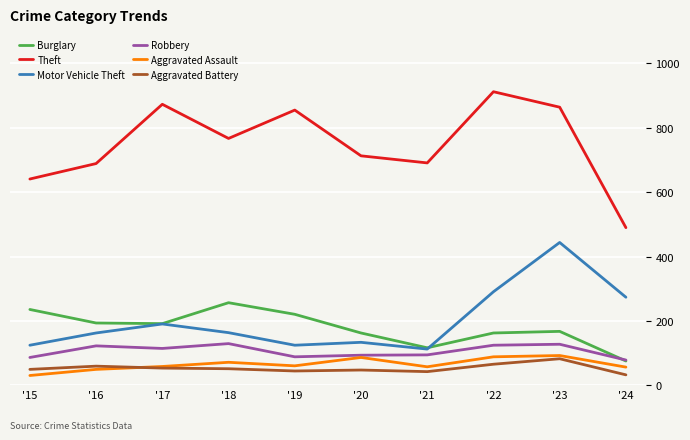

Where does the Aggravated Assault series first go above 61?

'18